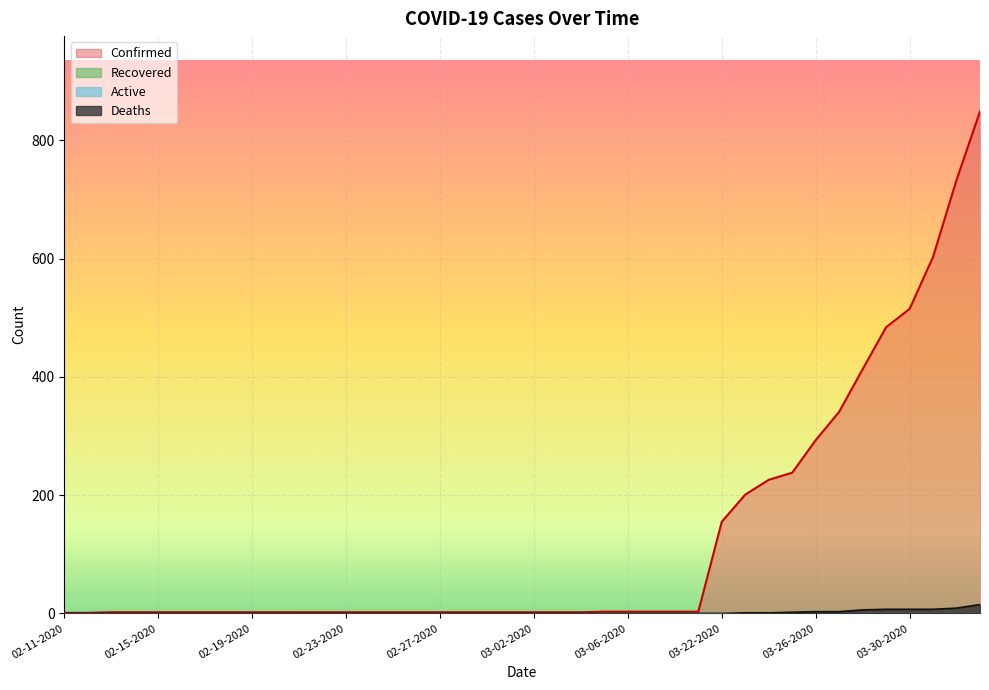

True or false: Confirmed and Deaths cross at least once.

False